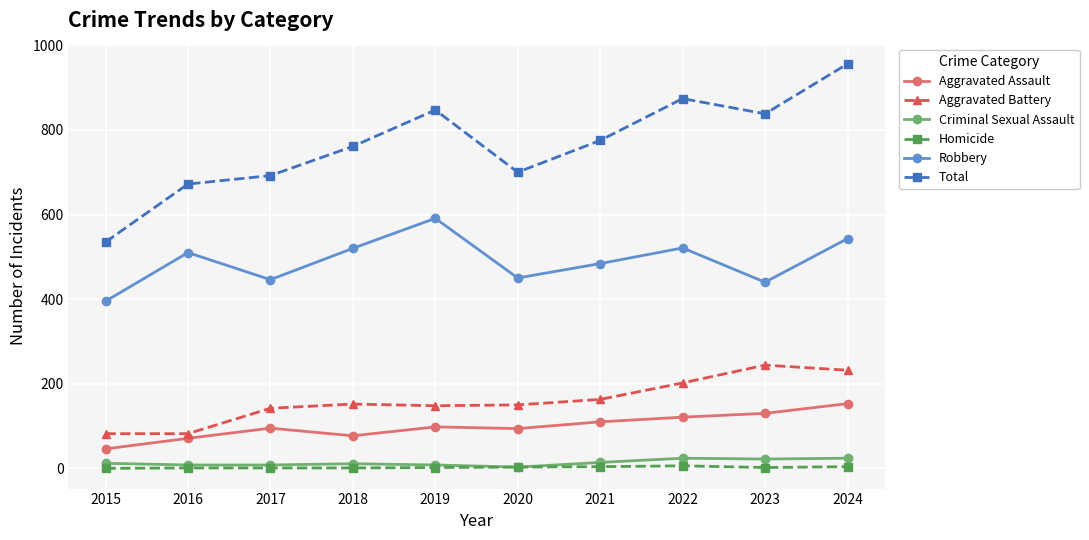

What is the value of the Homicide point at the 10th from the left?

4